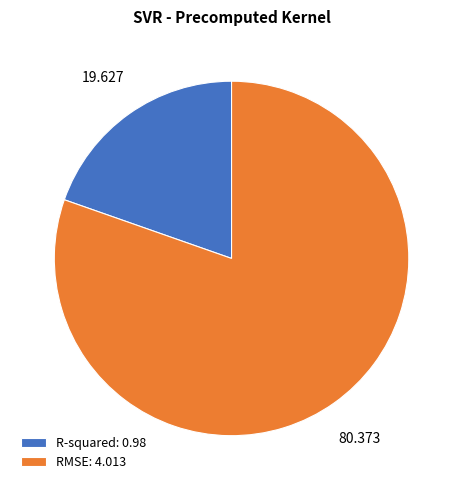

Does any single category account for the majority?

Yes